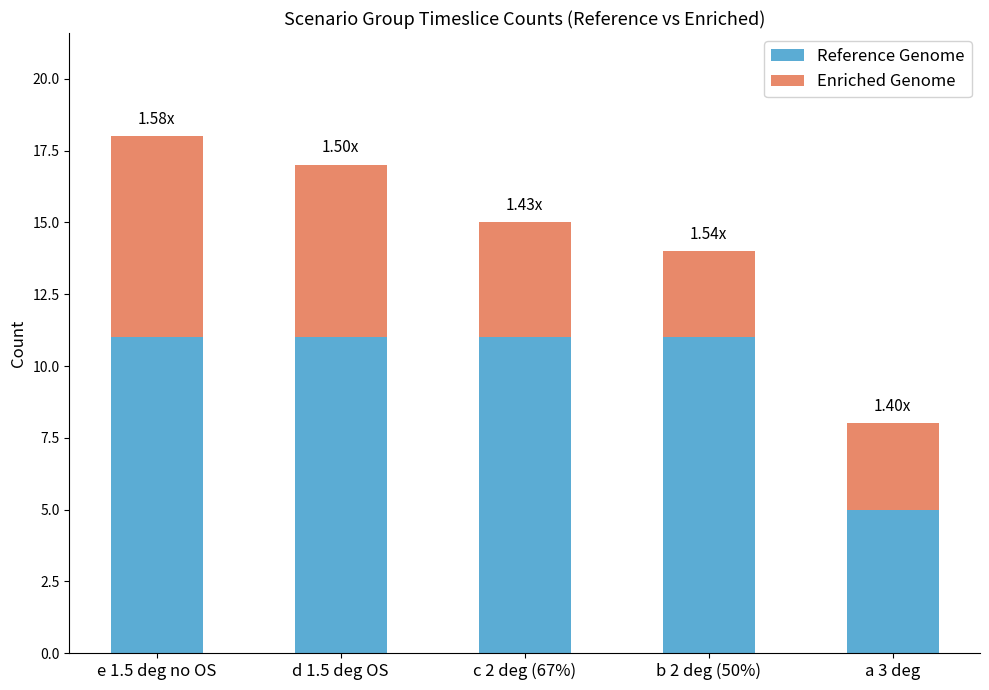

What is the total value across all series at d 1.5 deg OS?

17